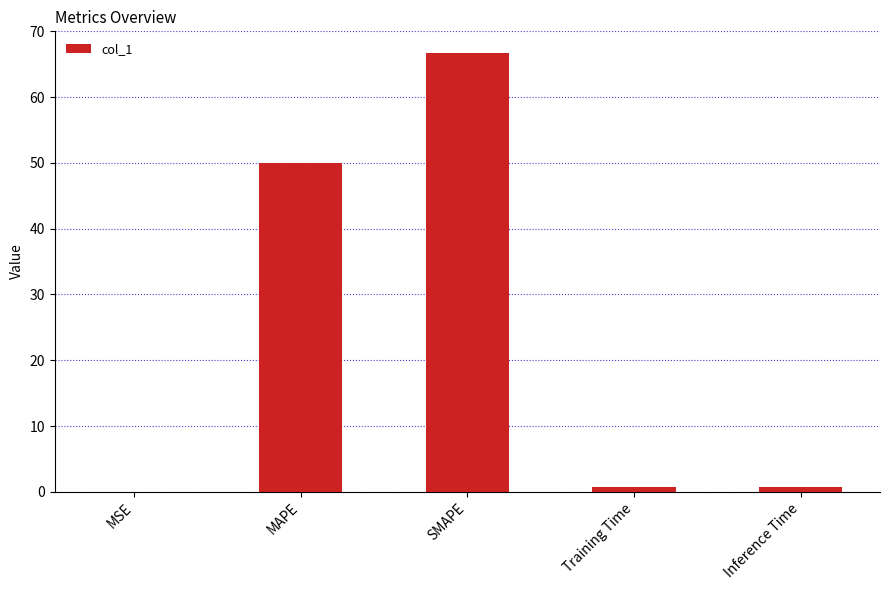

At which label is the value closest to 33?

MAPE